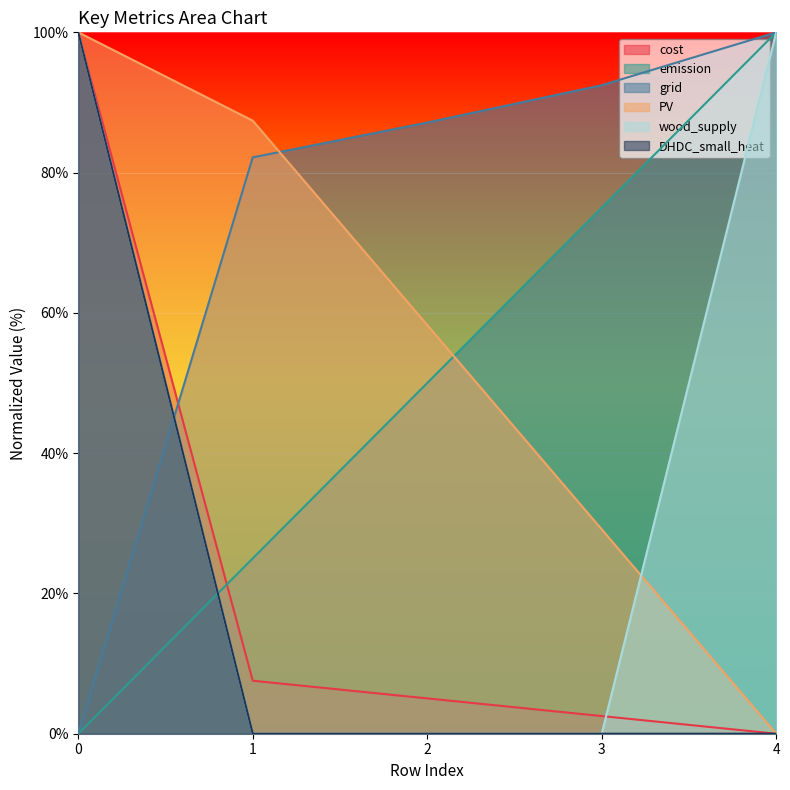

What value does the emission series have at 1?

25.0